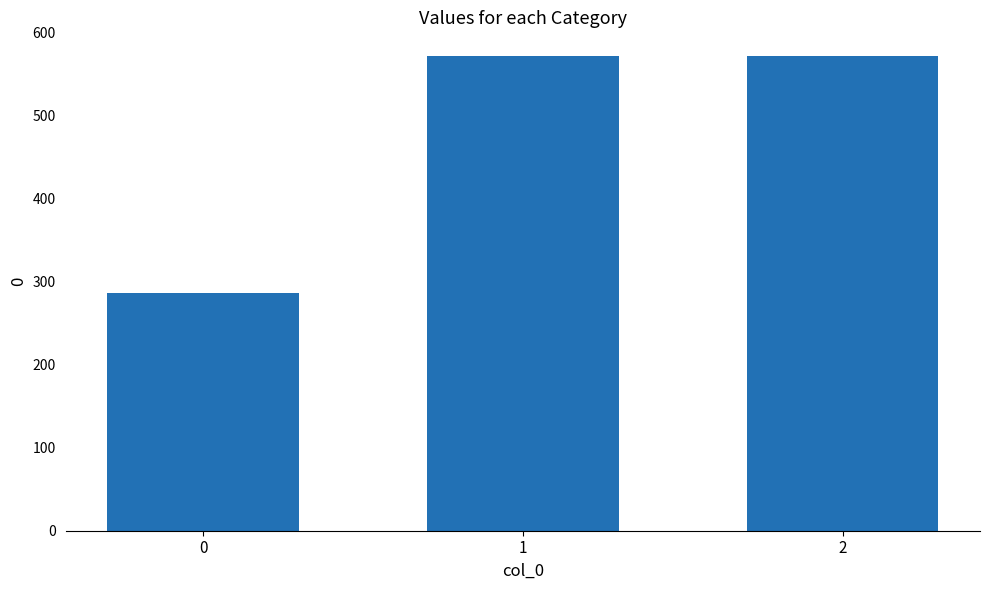

True or false: the data shows 487.4 at 0.

False